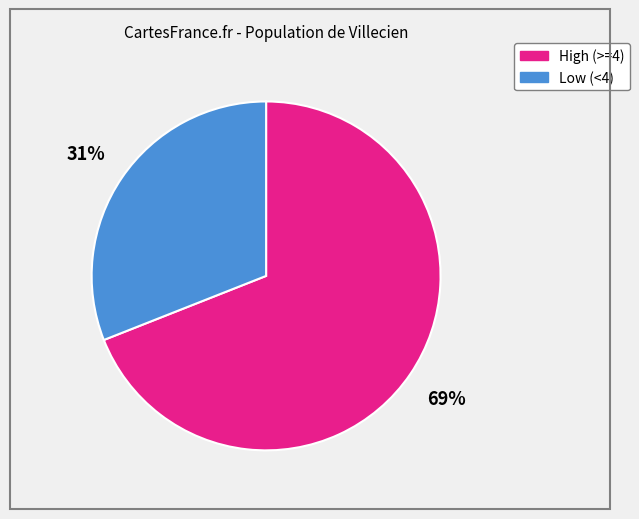

How many slices are in this pie chart?

2